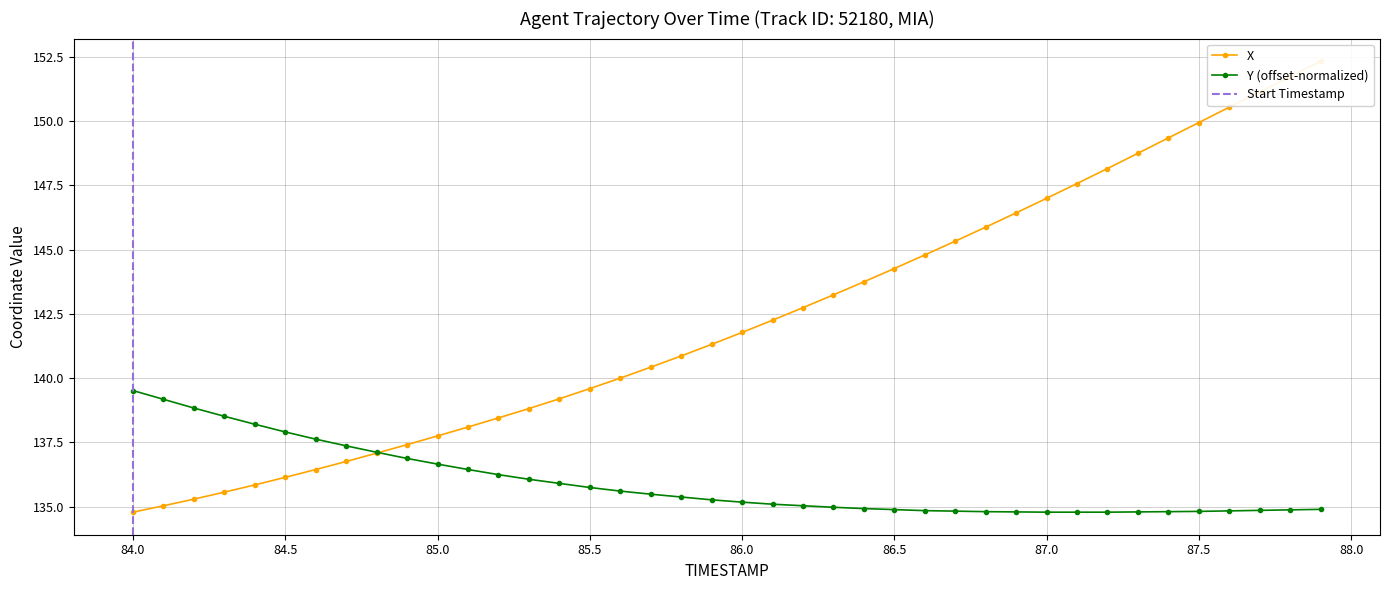

True or false: Y (offset-normalized) has a value of 183.8 at 86.0.

False